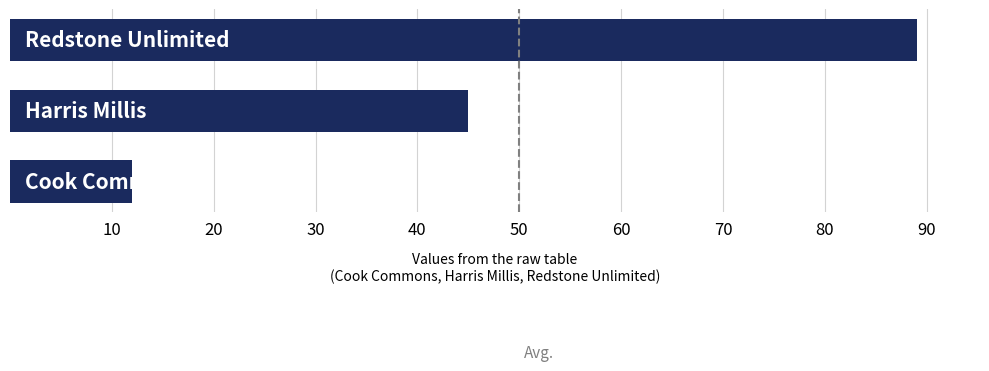

What is the smallest value displayed?

12